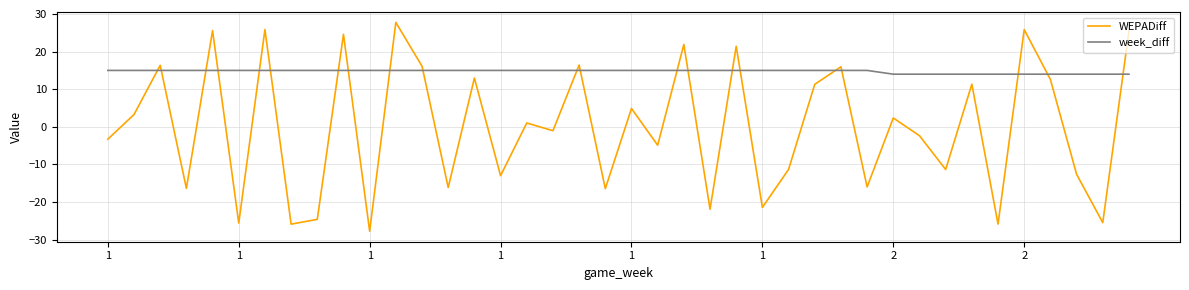

What is the difference between the maximum and minimum values in the WEPADiff series?

55.5